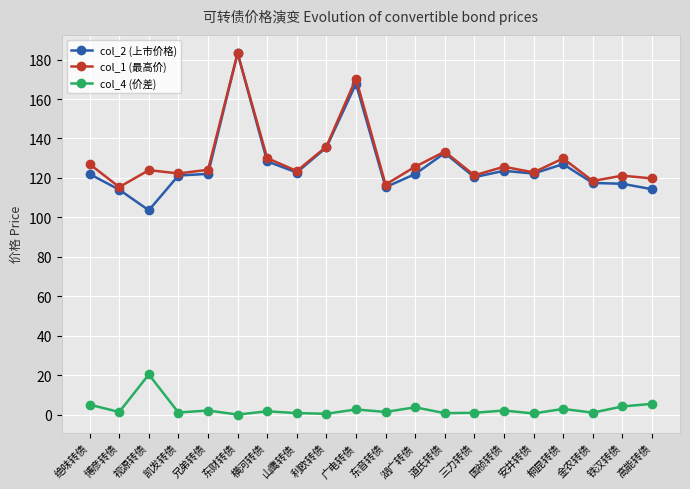

What is the sum of the col_4 (价差) values at 横河转债 and 道氏转债?

2.4